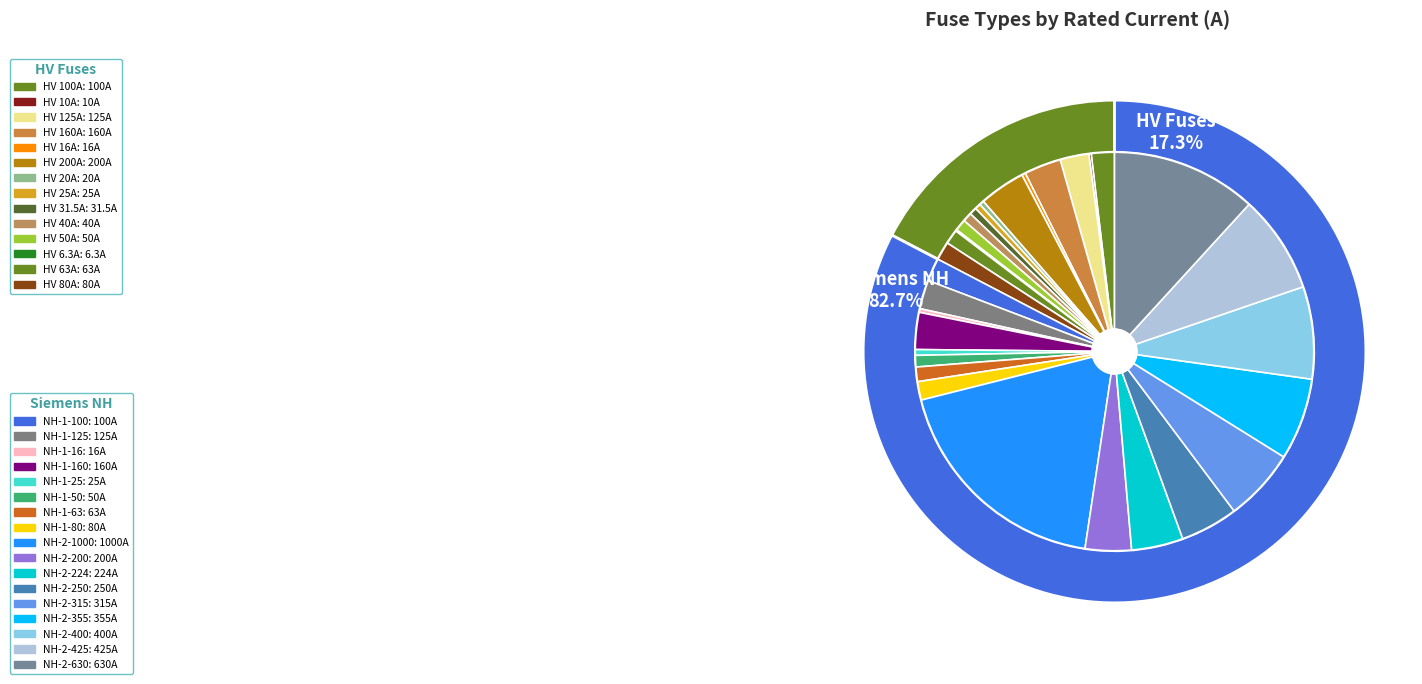

Is the sum of NH-1-100 and NH-2-315 greater than half?

No